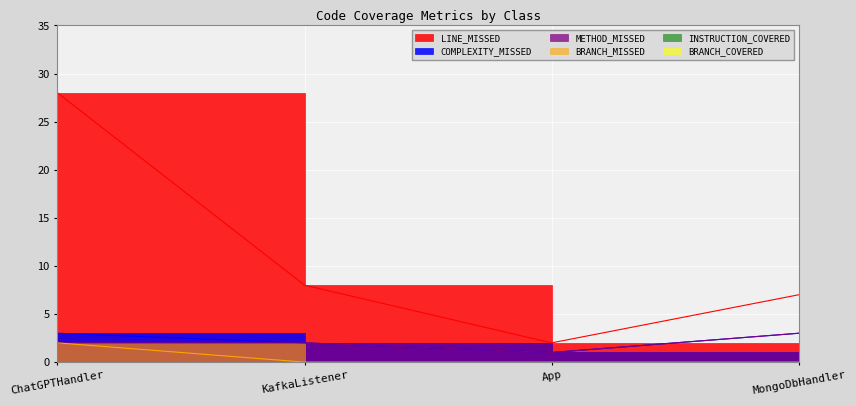

True or false: METHOD_MISSED has a value of 0 at App.

False